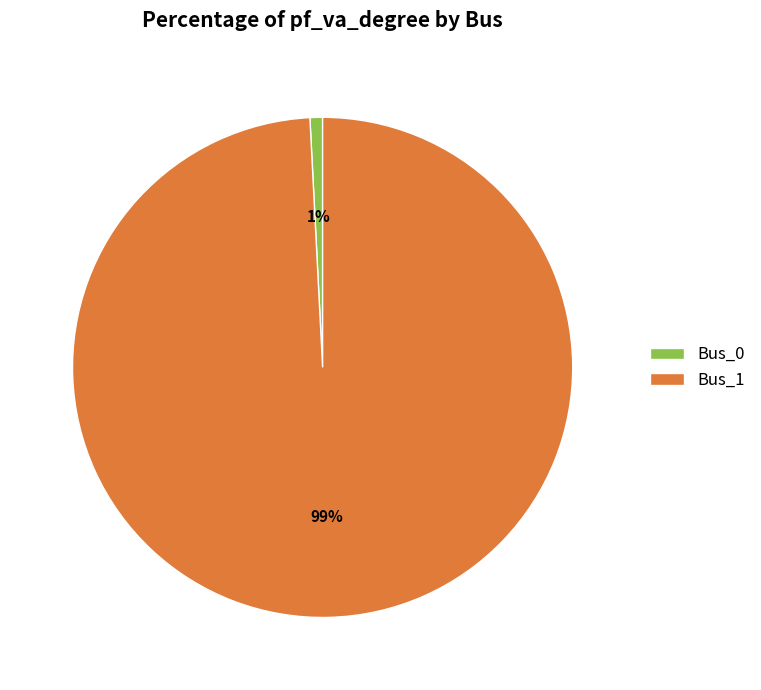

Count the number of slices in the pie.

2